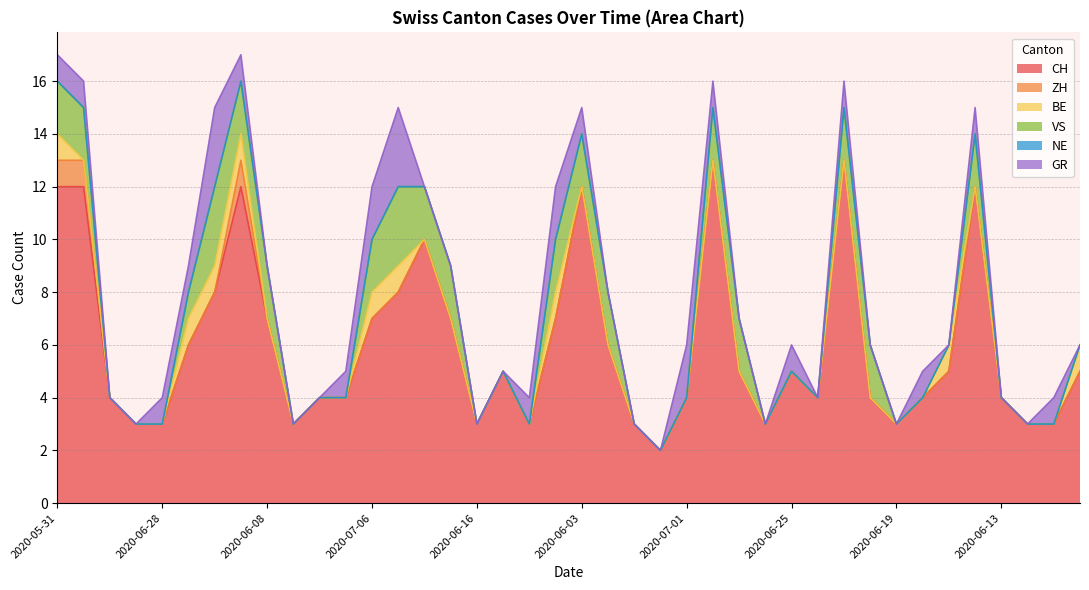

What is the difference between the maximum and second lowest values in the CH series?

10